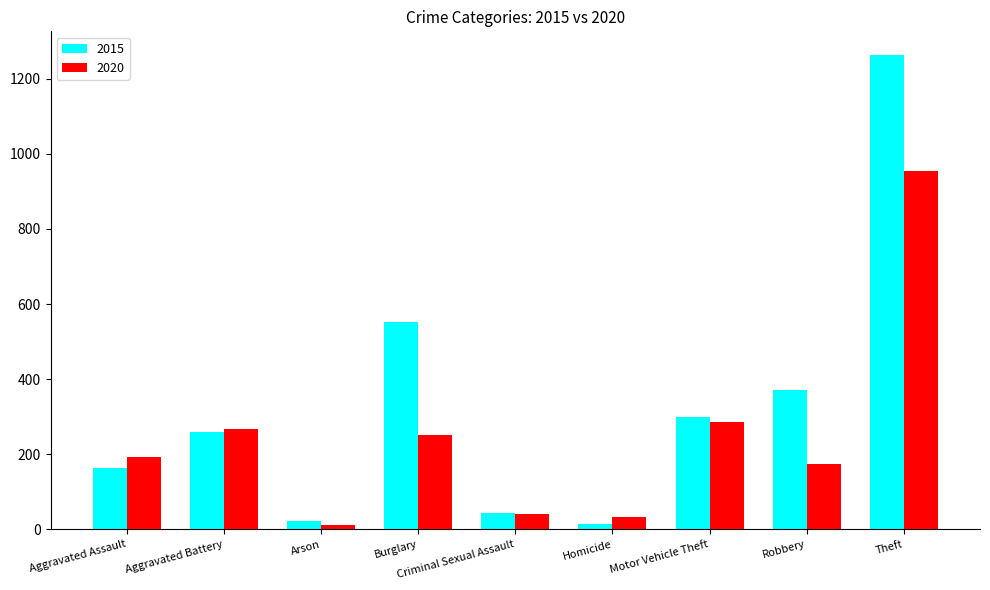

How many series are shown in this chart?

2